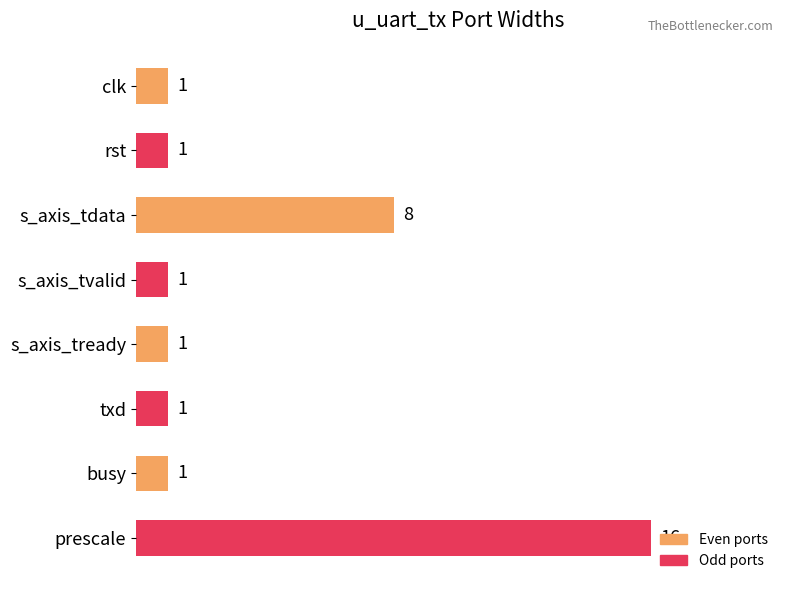

What is the difference between the maximum and second lowest values?

15